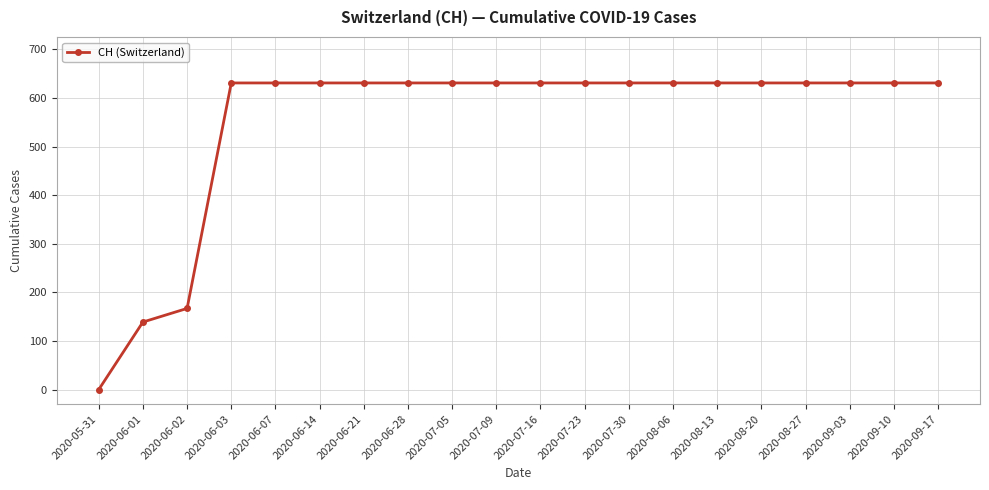

What is the average value?

552